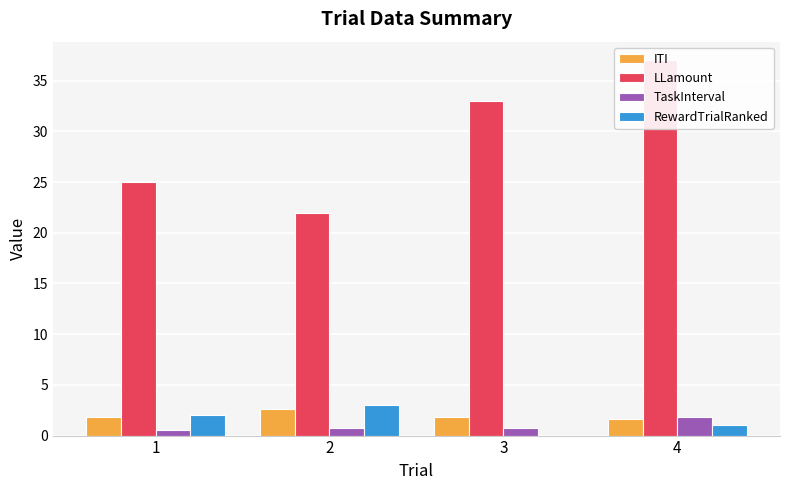

What are all the series names shown in the legend?

ITI, LLamount, TaskInterval, RewardTrialRanked